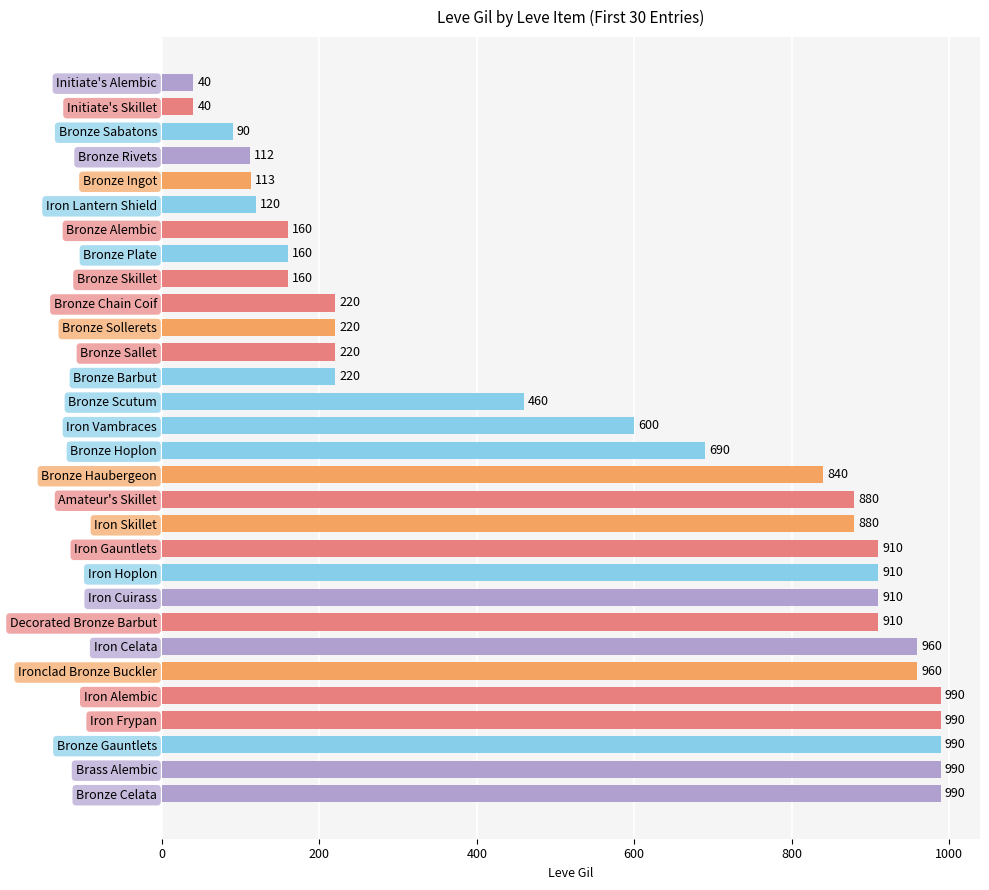

Between Bronze Sabatons and Bronze Ingot, which is larger?

Bronze Ingot